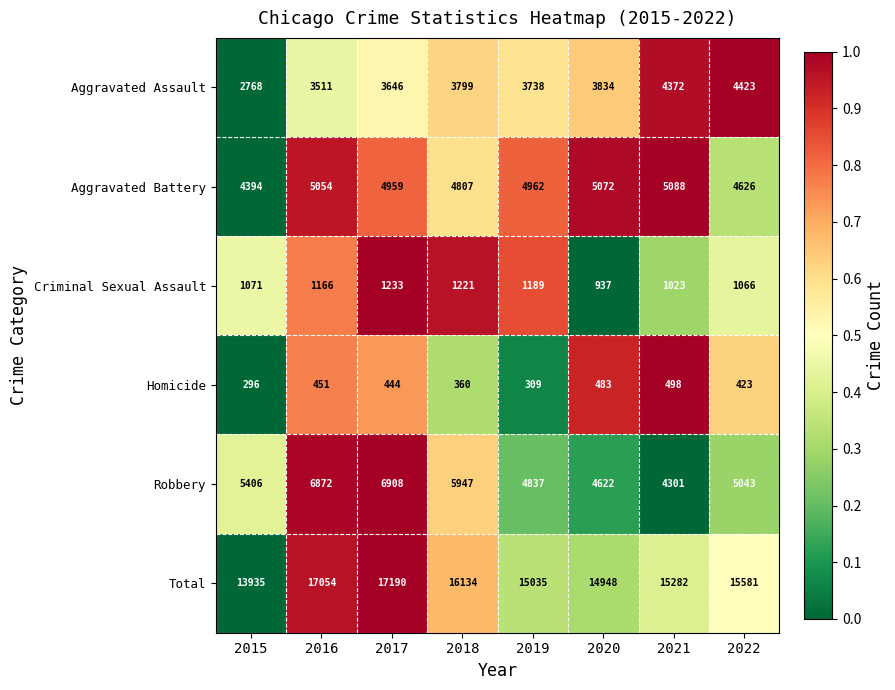

List the labels in order of Robbery value, largest first.

2017, 2016, 2018, 2015, 2022, 2019, 2020, 2021